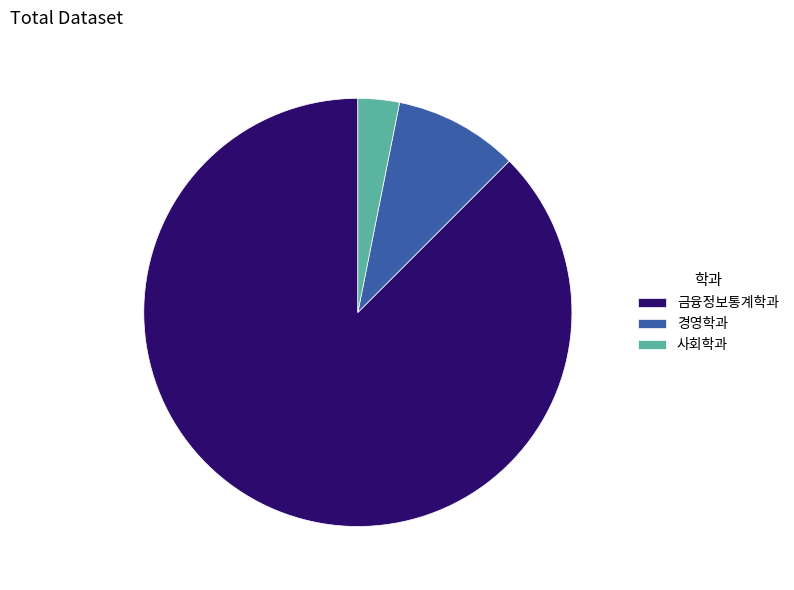

The 경영학과 slice represents 9% of the pie. True or false?

True